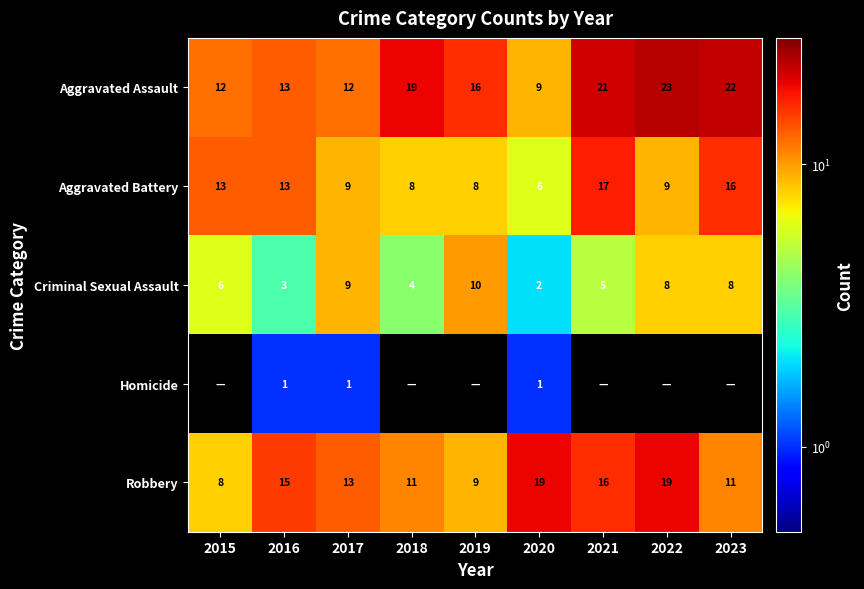

What is the total value across all series at 2018?

42